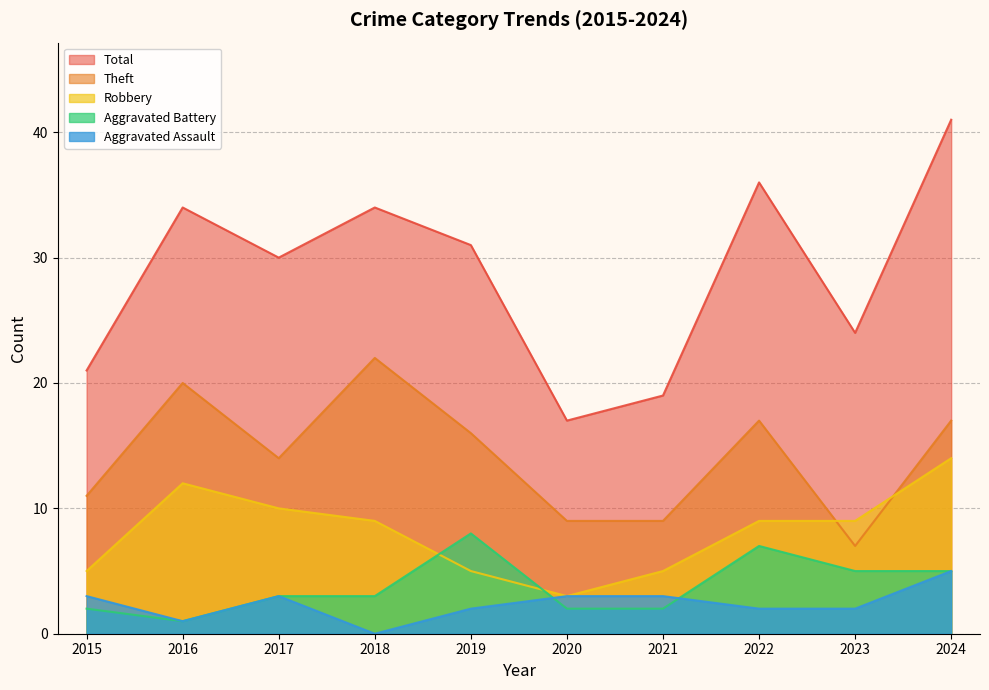

Where is Theft nearest to the value 14?

2017